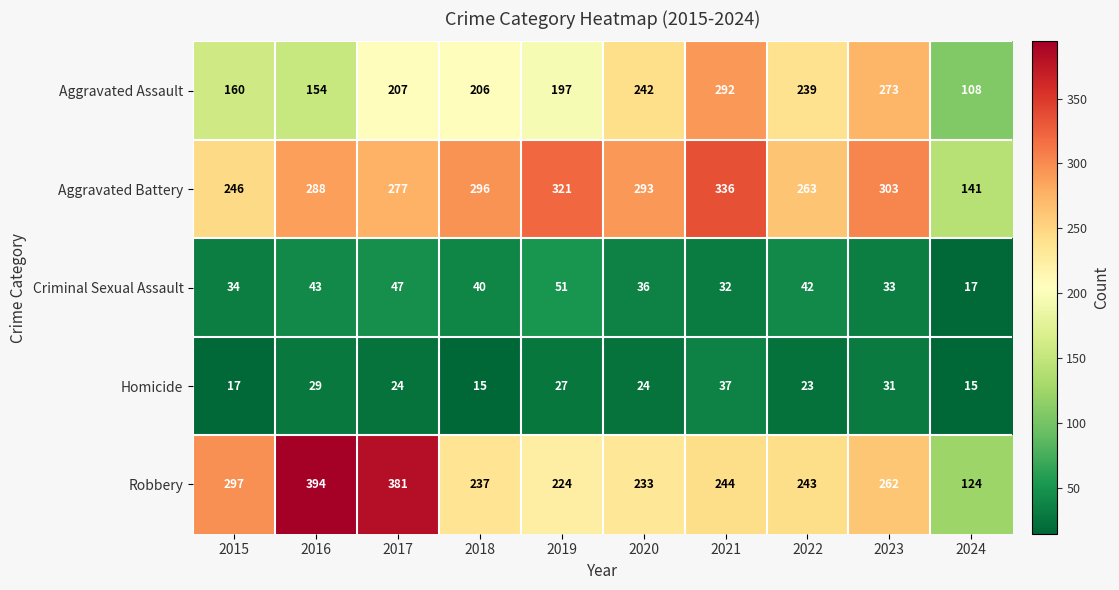

What is the difference between the maximum and minimum values in the Criminal Sexual Assault series?

34